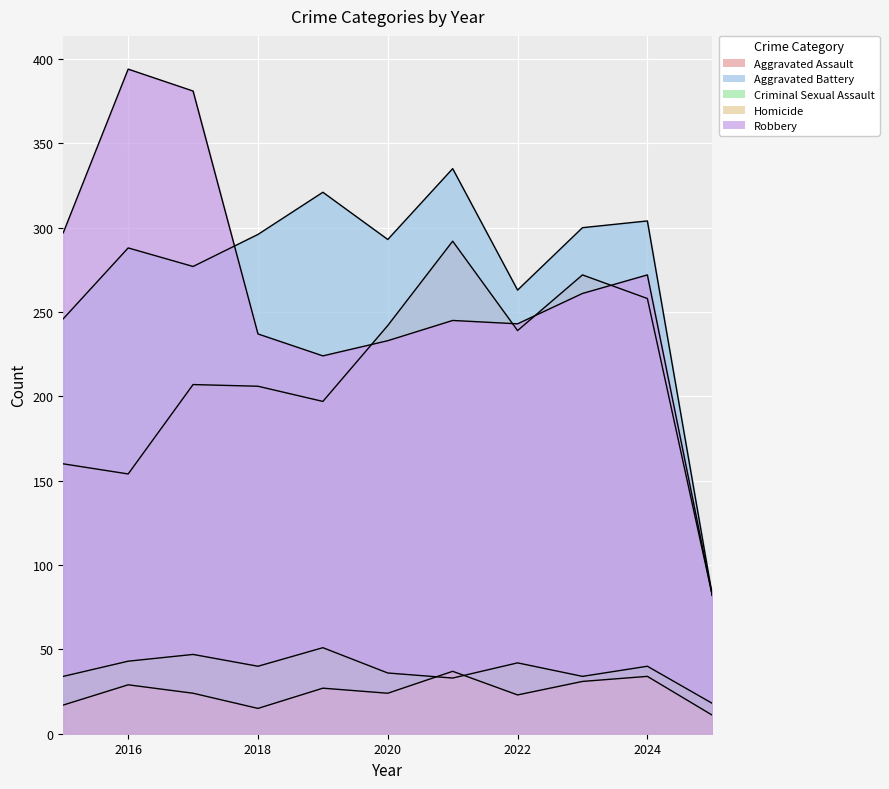

Which series ends up on top after the final intersection of Criminal Sexual Assault and Homicide?

Criminal Sexual Assault